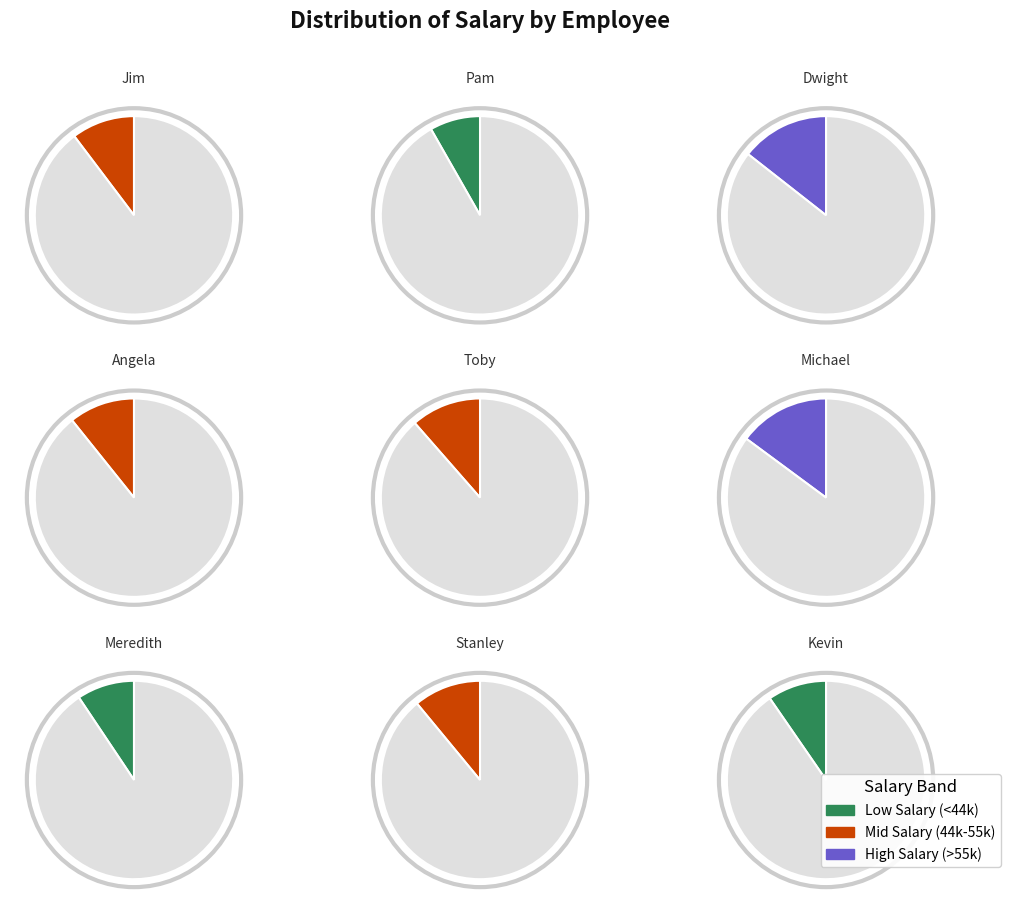

True or false: Toby Flenderson accounts for 11% of the total.

True